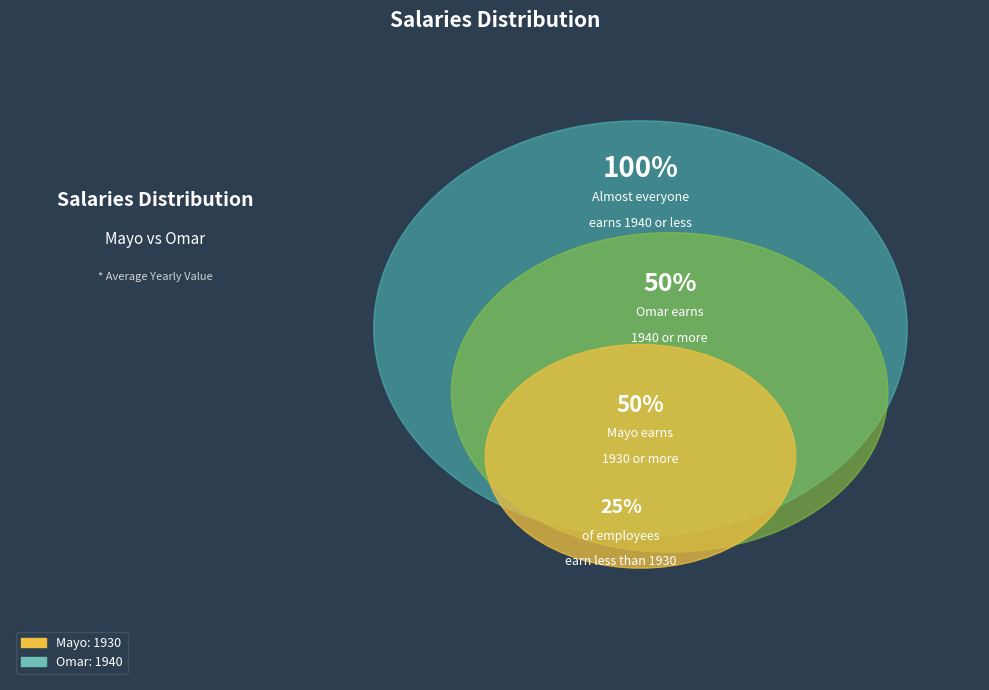

To the nearest percent, what percentage of the pie is Omar?

50%